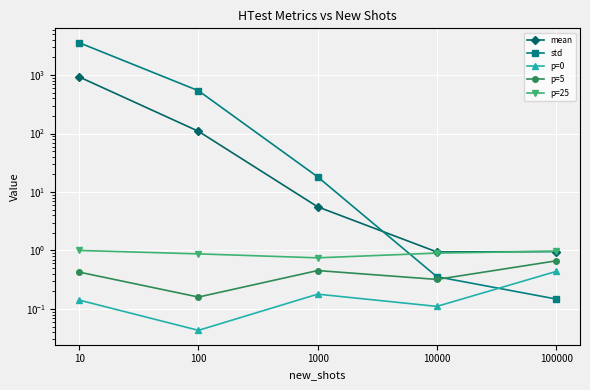

Which series has the largest total across all categories?

std